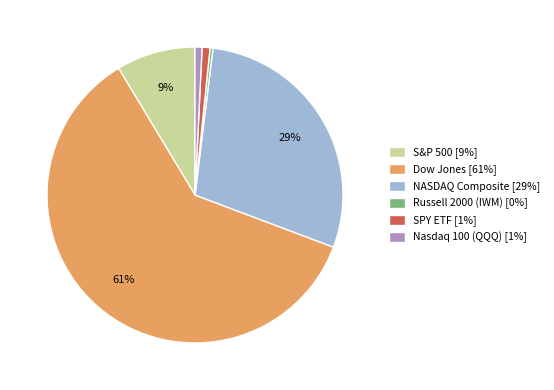

The Nasdaq 100 (QQQ) slice represents 11% of the pie. True or false?

False